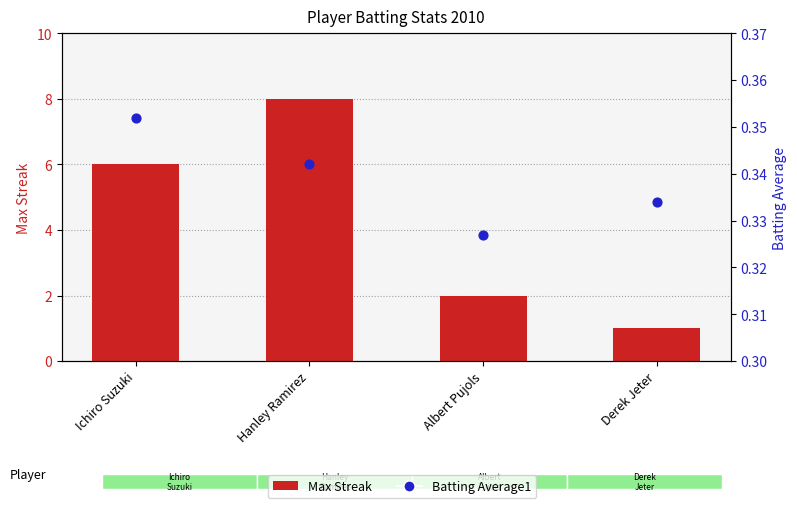

Which series has the largest total across all categories?

Max Streak